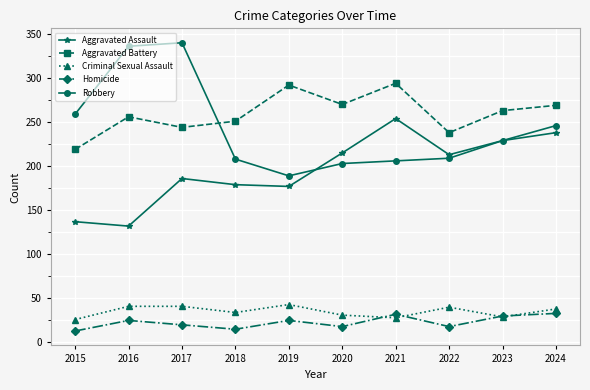

Between 2020 and 2024, which series saw the biggest shift?

Robbery